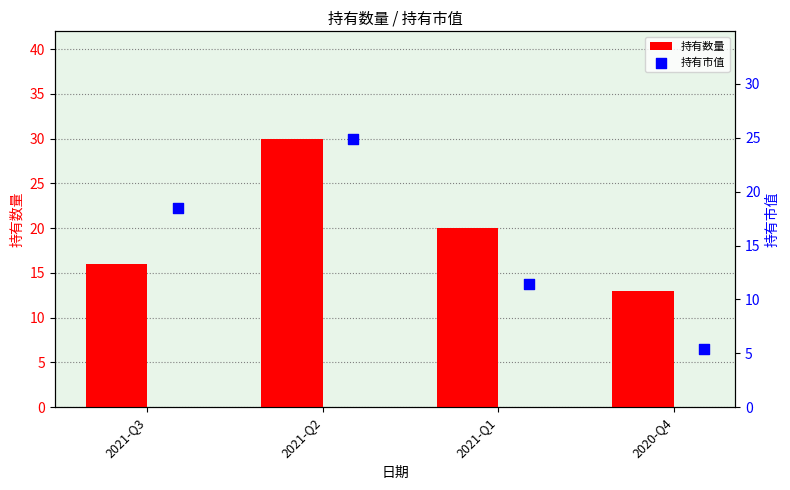

Rank the categories by 持有数量 value from lowest to highest.

2020-Q4, 2021-Q3, 2021-Q1, 2021-Q2